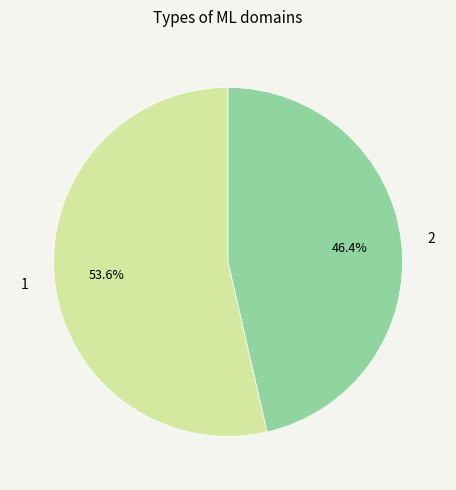

True or false: 2 accounts for 37% of the total.

False